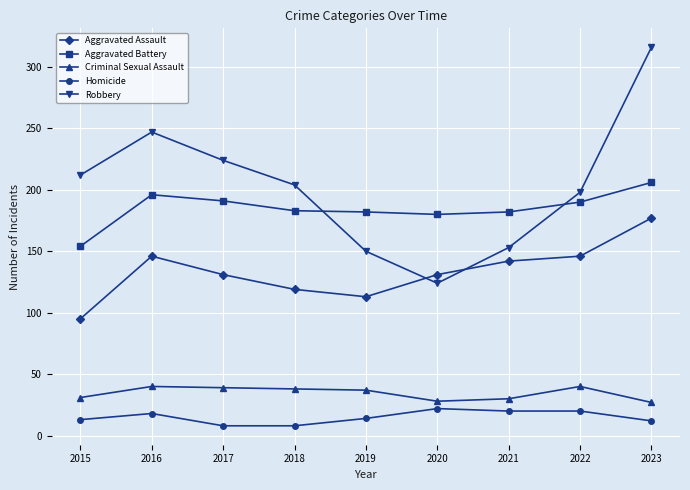

What is the greatest value displayed?

316